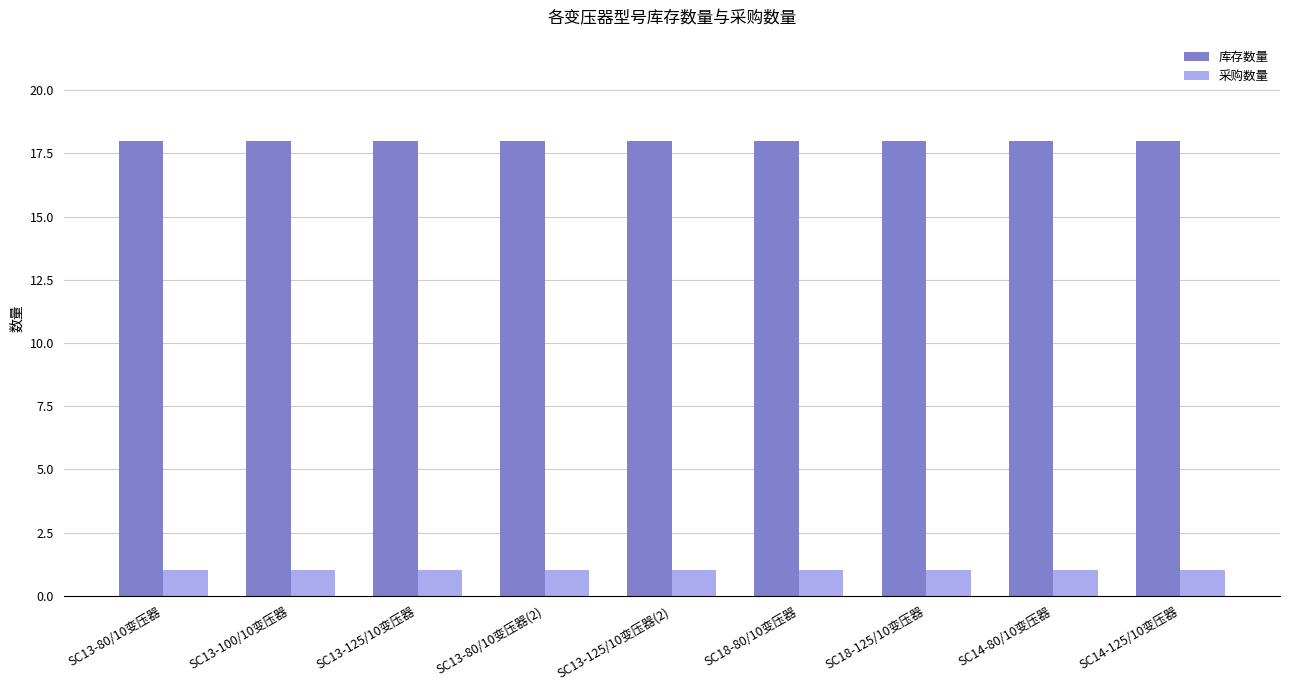

Read the 库存数量 value at SC13-125/10变压器.

18